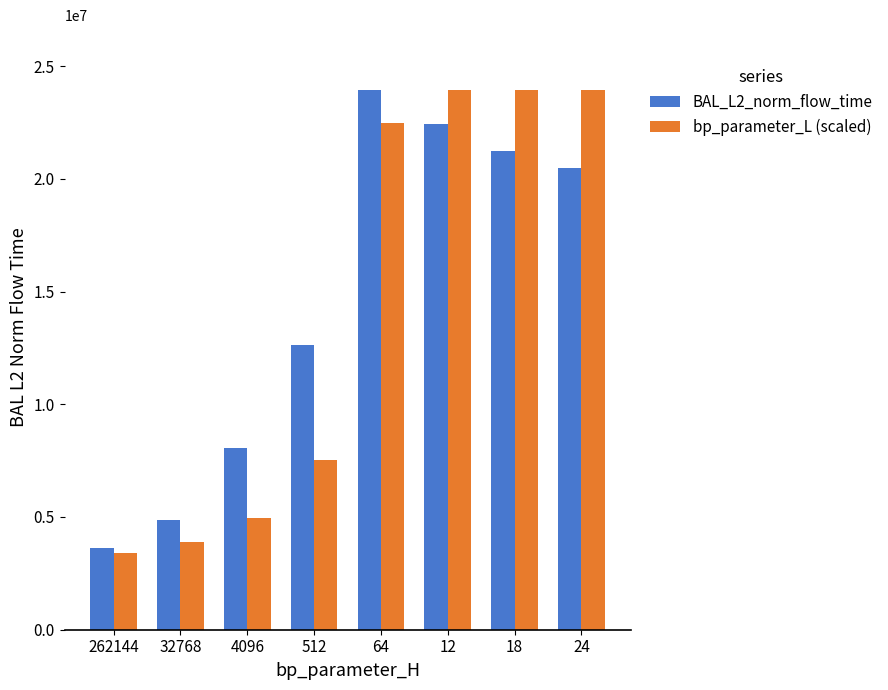

The value of BAL_L2_norm_flow_time at 4096 is 8061774.7. True or false?

True